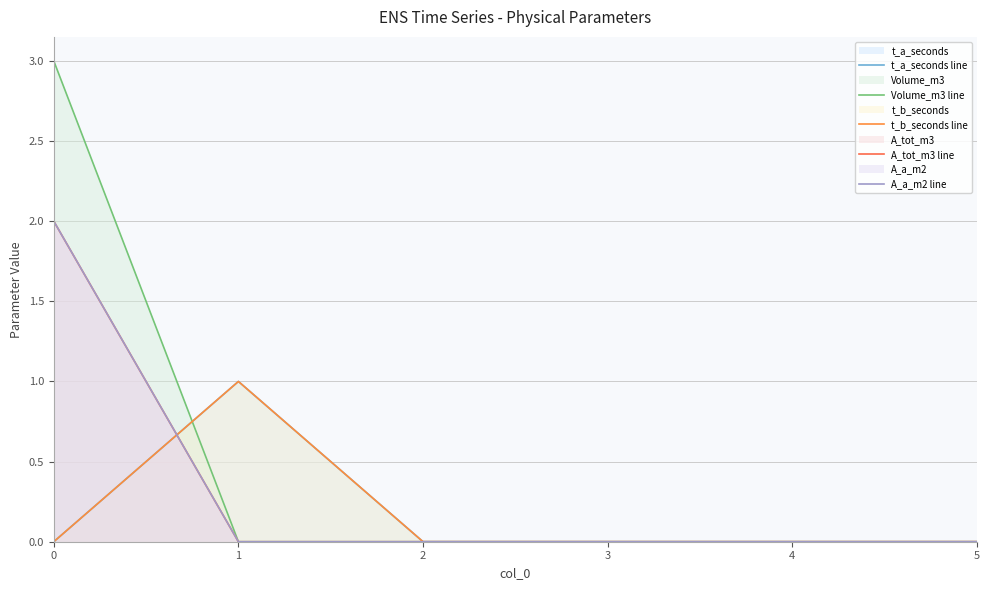

List the series in order of their peak value, lowest first.

t_a_seconds line, t_b_seconds line, A_tot_m3 line, A_a_m2 line, Volume_m3 line